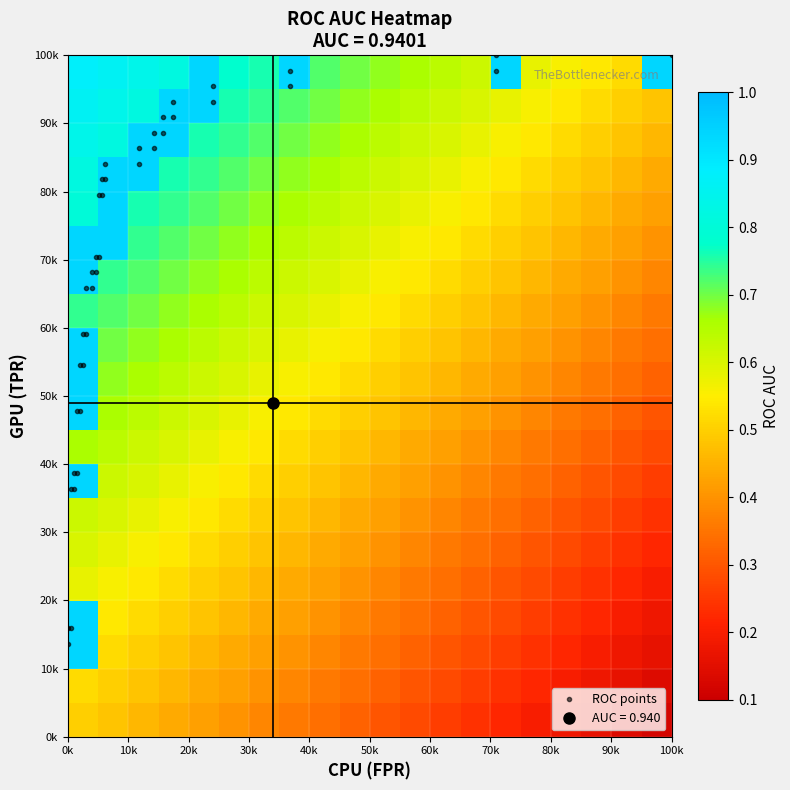

Reading left to right, what are all the values shown in this chart?

fpr: 0=0.0	1=0.0	2=0.0	3=0.0	4=0.0	5=0.0	6=0.0	7=0.0	8=0.0	9=0.0	10=0.0	11=0.0	12=0.0	13=0.0	14=0.0	15=0.0	16=0.0	17=0.0	18=0.1	19=0.1	20=0.1	21=0.1	22=0.1	23=0.1	24=0.1	25=0.1	26=0.1	27=0.1	28=0.2	29=0.2	30=0.2	31=0.2	32=0.2	33=0.2	34=0.4	35=0.4	36=0.7	37=0.7	38=1.0
roc_auc: 0=0.9	1=0.9	2=0.9	3=0.9	4=0.9	5=0.9	6=0.9	7=0.9	8=0.9	9=0.9	10=0.9	11=0.9	12=0.9	13=0.9	14=0.9	15=0.9	16=0.9	17=0.9	18=0.9	19=0.9	20=0.9	21=0.9	22=0.9	23=0.9	24=0.9	25=0.9	26=0.9	27=0.9	28=0.9	29=0.9	30=0.9	31=0.9	32=0.9	33=0.9	34=0.9	35=0.9	36=0.9	37=0.9	38=0.9
tpr: 0=0.1	1=0.2	2=0.2	3=0.4	4=0.4	5=0.4	6=0.4	7=0.5	8=0.5	9=0.5	10=0.5	11=0.6	12=0.6	13=0.7	14=0.7	15=0.7	16=0.7	17=0.7	18=0.7	19=0.8	20=0.8	21=0.8	22=0.8	23=0.8	24=0.8	25=0.9	26=0.9	27=0.9	28=0.9	29=0.9	30=0.9	31=0.9	32=0.9	33=1.0	34=1.0	35=1.0	36=1.0	37=1.0	38=1.0